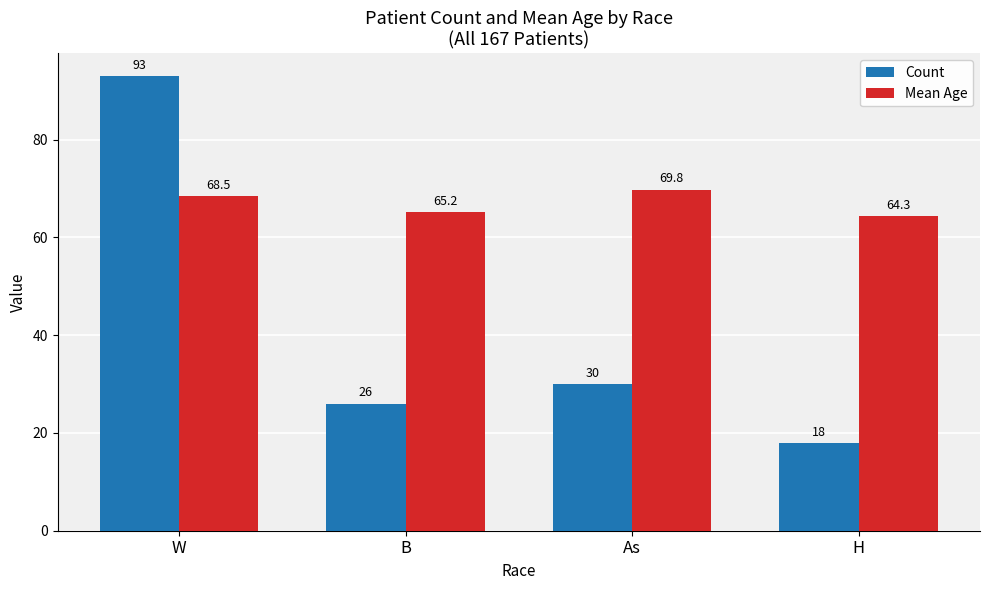

At which label does Count reach its peak?

W